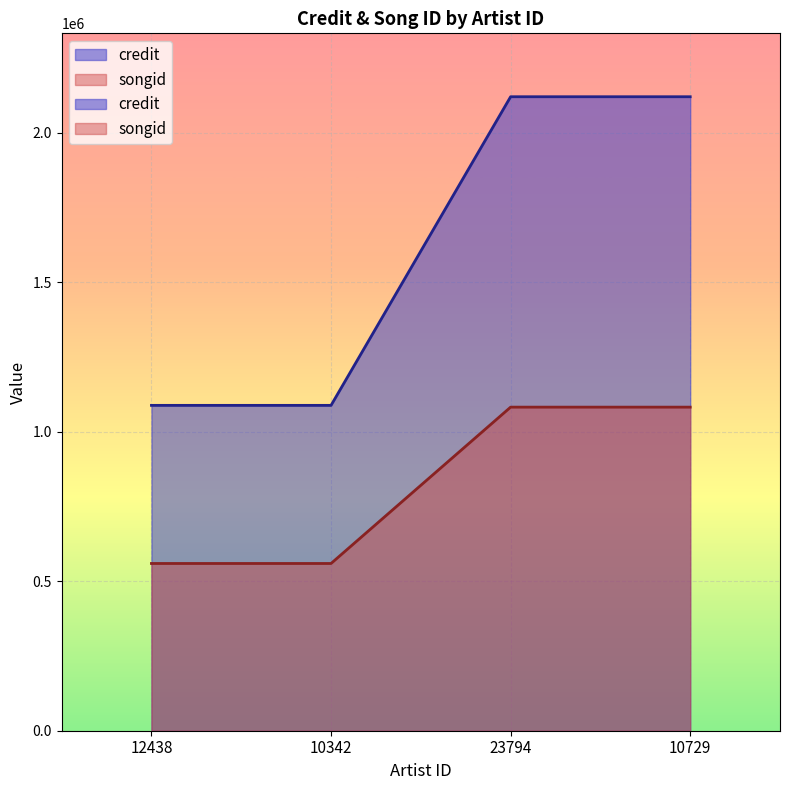

What is the difference between the second highest and second lowest values in the credit series?

1031824